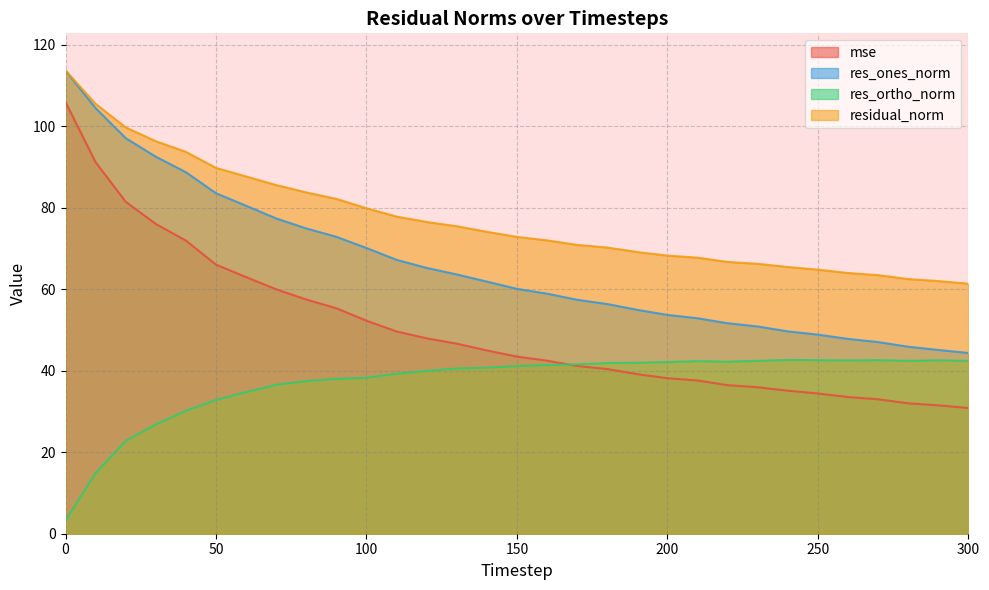

The value of res_ortho_norm at 250 is 42.6. True or false?

True